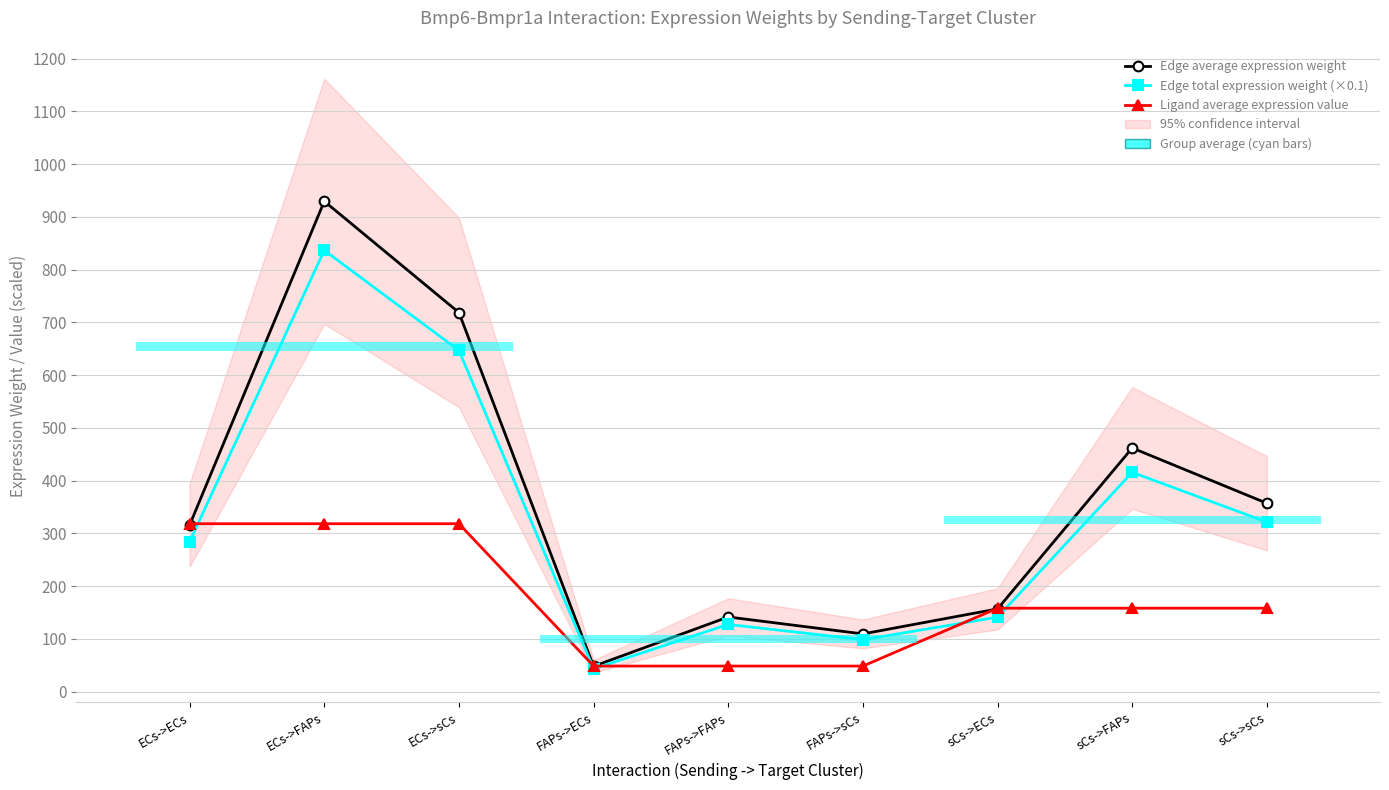

Reading left to right, transcribe all the data shown in this chart.

Edge average expression weight: 315.7	929.4	718.5	48.1	141.5	109.4	156.9	461.8	357.0
Edge total expression weight (×0.1): 284.1	836.5	646.6	43.3	127.4	98.5	141.2	415.6	321.3
Ligand average expression value: 318.3	318.3	318.3	48.5	48.5	48.5	158.1	158.1	158.1